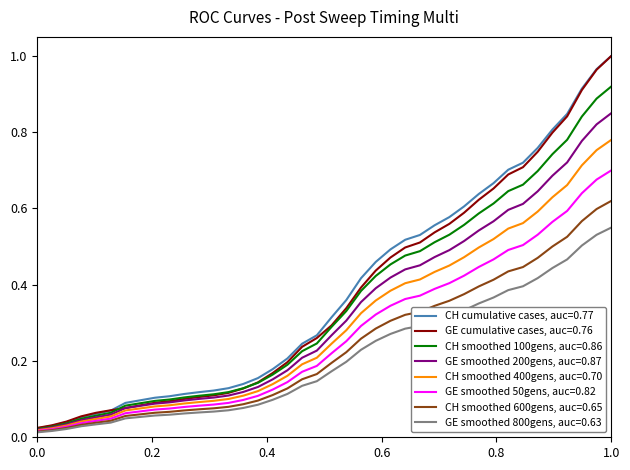

What are all the series names shown in the legend?

CH cumulative cases, auc=0.77, GE cumulative cases, auc=0.76, CH smoothed 100gens, auc=0.86, GE smoothed 200gens, auc=0.87, CH smoothed 400gens, auc=0.70, GE smoothed 50gens, auc=0.82, CH smoothed 600gens, auc=0.65, GE smoothed 800gens, auc=0.63